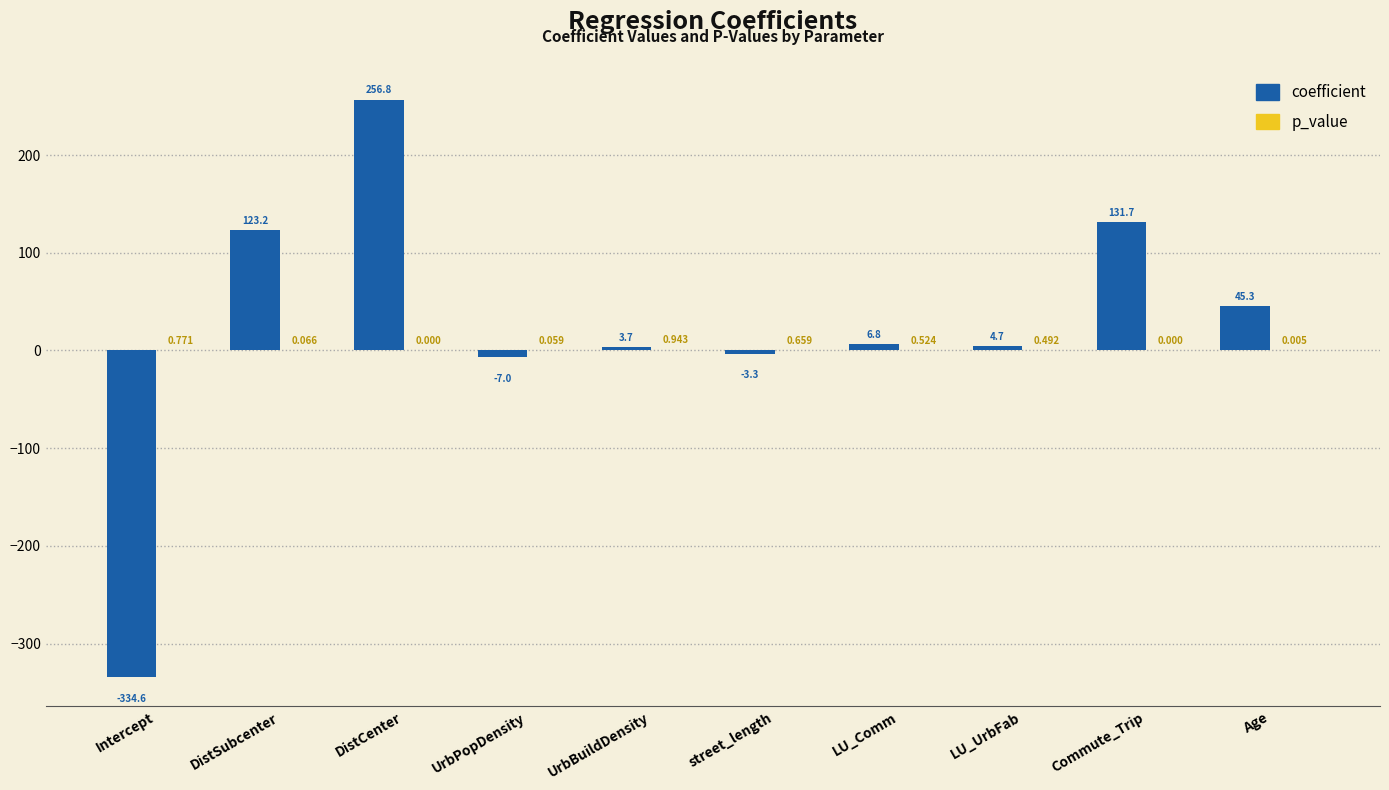

Which series changed the most between DistCenter and Commute_Trip?

coefficient